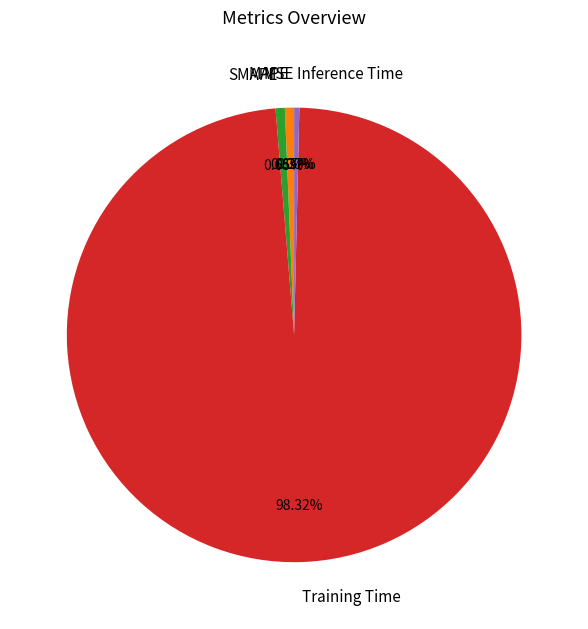

Does Training Time account for over 50% of the chart?

Yes